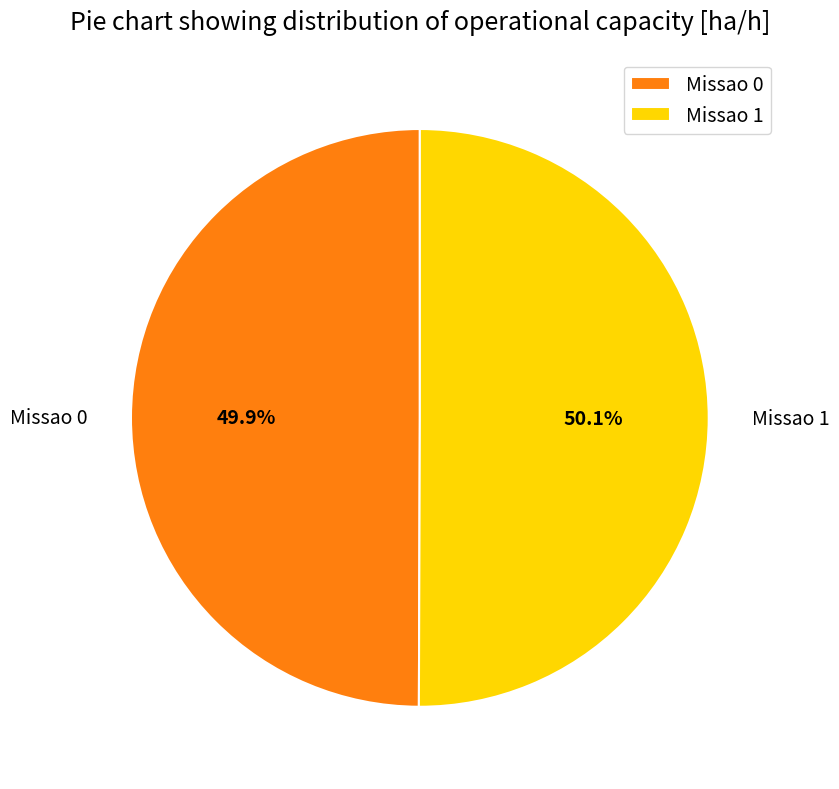

What percentage is the Missao 1 slice, to the nearest percent?

50%